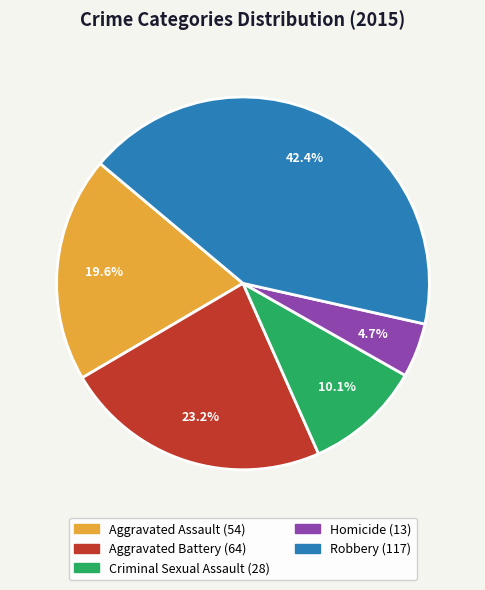

How many slices are in this pie chart?

5